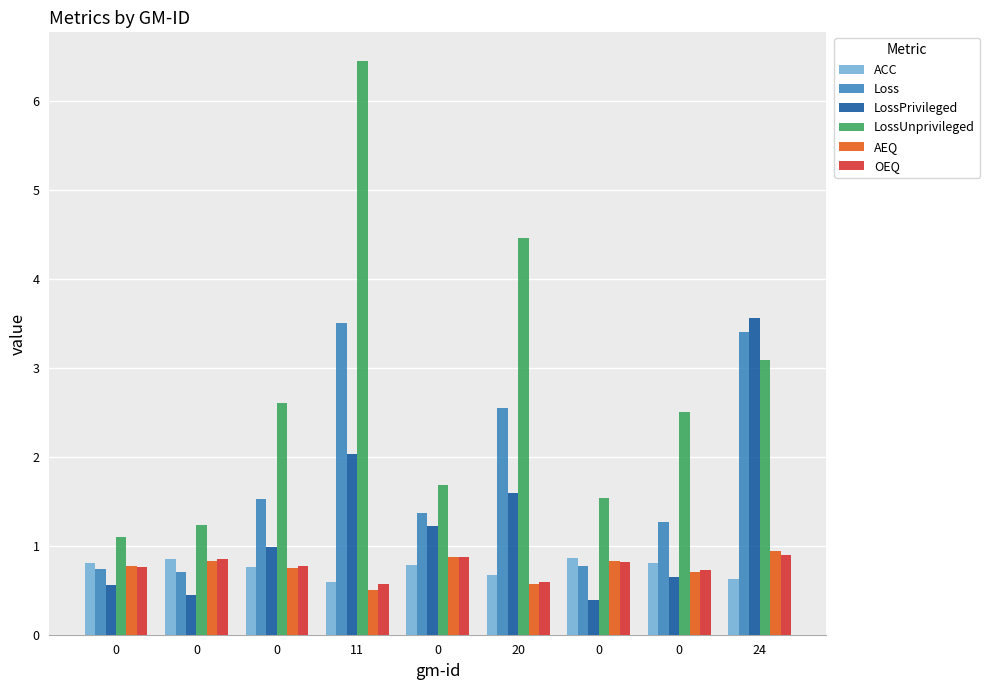

How many categories are shown in the chart?

9